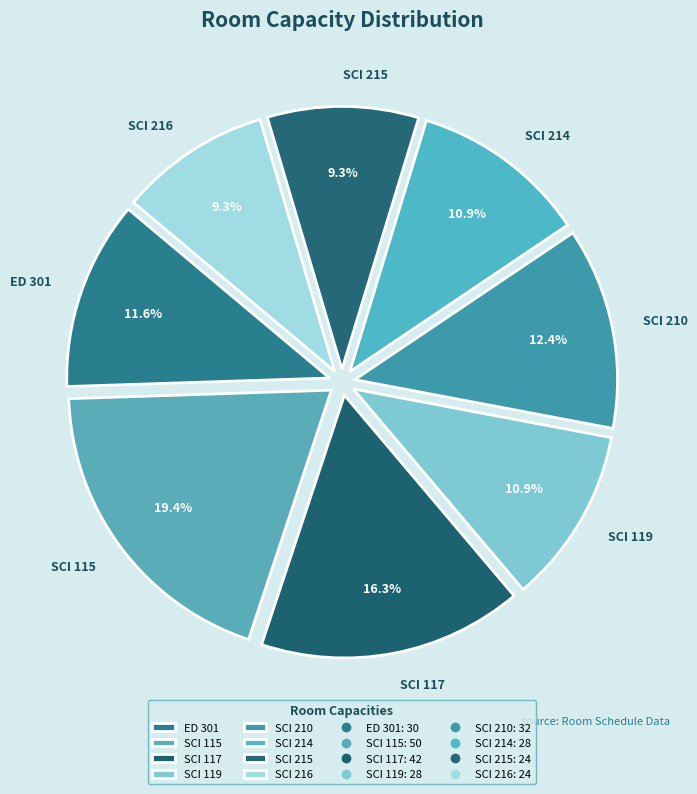

To the nearest percent, what portion does SCI 216 represent?

9%